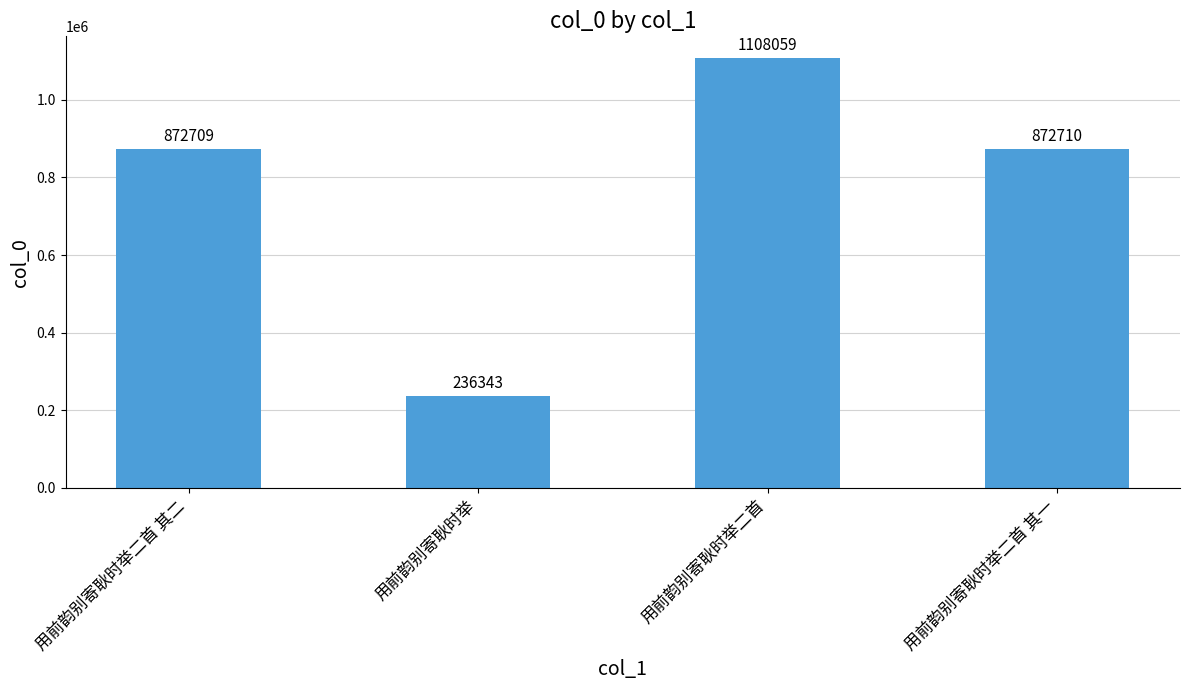

Rank the categories by value from highest to lowest.

用前韵别寄耿时举二首, 用前韵别寄耿时举二首 其一, 用前韵别寄耿时举二首 其二, 用前韵别寄耿时举